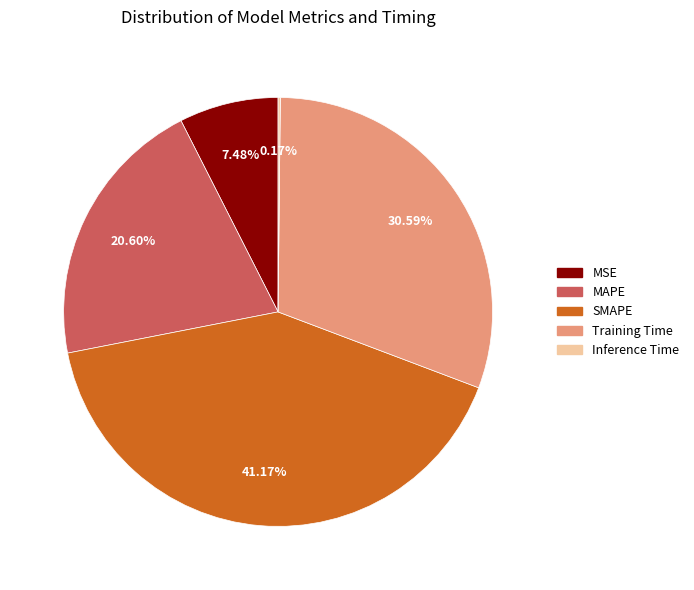

To the nearest percent, what is the difference between the largest and smallest slice percentages?

41%